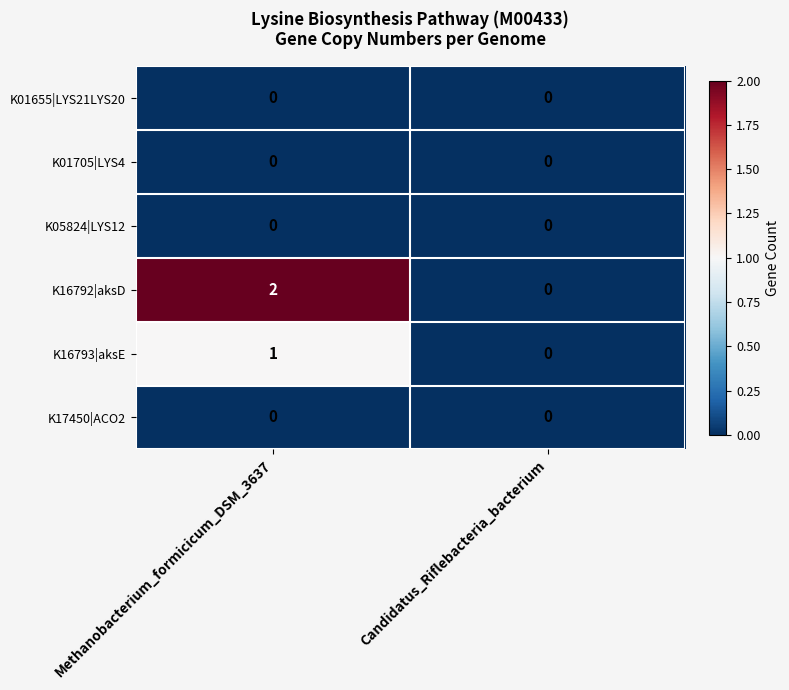

Reading left to right, extract all data points from this chart.

K01655|LYS21LYS20: Methanobacterium_formicicum_DSM_3637=0	Candidatus_Riflebacteria_bacterium=0
K01705|LYS4: Methanobacterium_formicicum_DSM_3637=0	Candidatus_Riflebacteria_bacterium=0
K05824|LYS12: Methanobacterium_formicicum_DSM_3637=0	Candidatus_Riflebacteria_bacterium=0
K16792|aksD: Methanobacterium_formicicum_DSM_3637=2	Candidatus_Riflebacteria_bacterium=0
K16793|aksE: Methanobacterium_formicicum_DSM_3637=1	Candidatus_Riflebacteria_bacterium=0
K17450|ACO2: Methanobacterium_formicicum_DSM_3637=0	Candidatus_Riflebacteria_bacterium=0